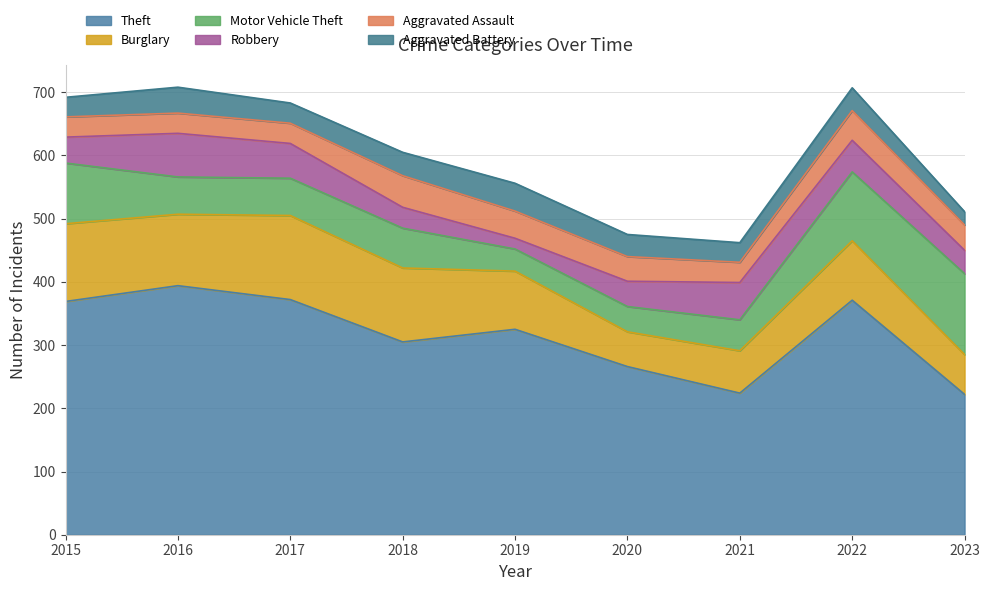

At which category does the chart reach its peak across all series?

2016